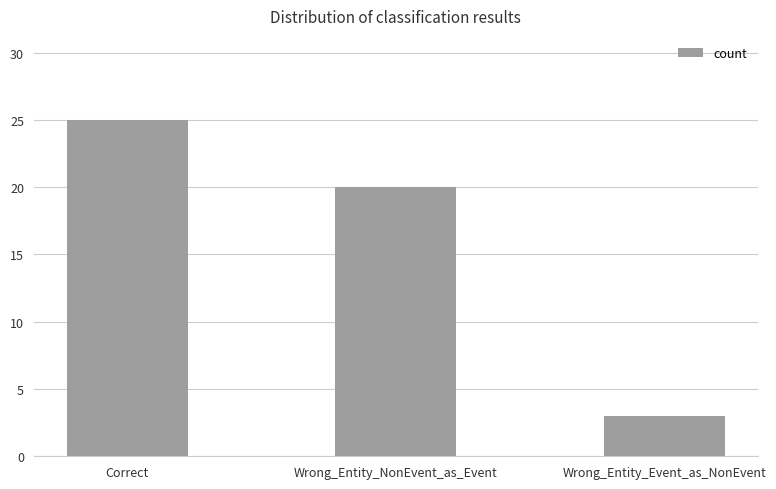

What is the value of the 2nd bar from the left?

20